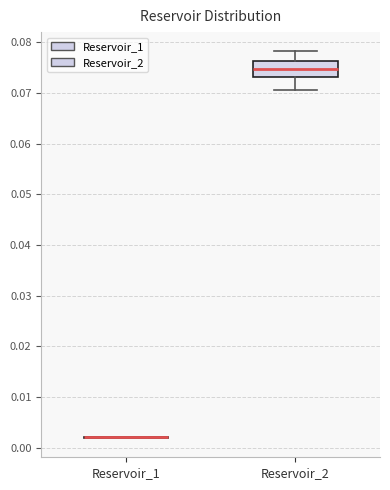

Where does the median line of the box for Reservoir_2 sit on the y-axis? The values are not printed on the chart, so give them approximately, as read against the axis.

0.075